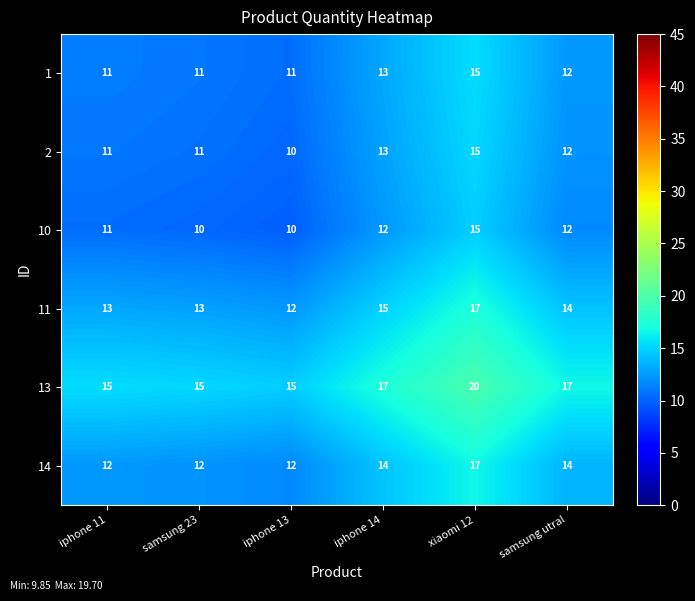

Which category has the lowest value in the 11 series?

iphone 13